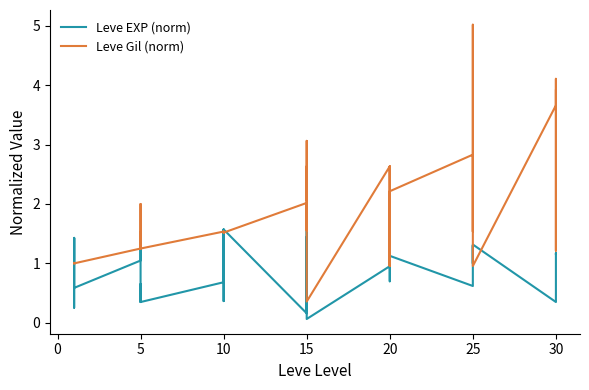

What is the sum of all Leve Gil (norm) values?

75.7